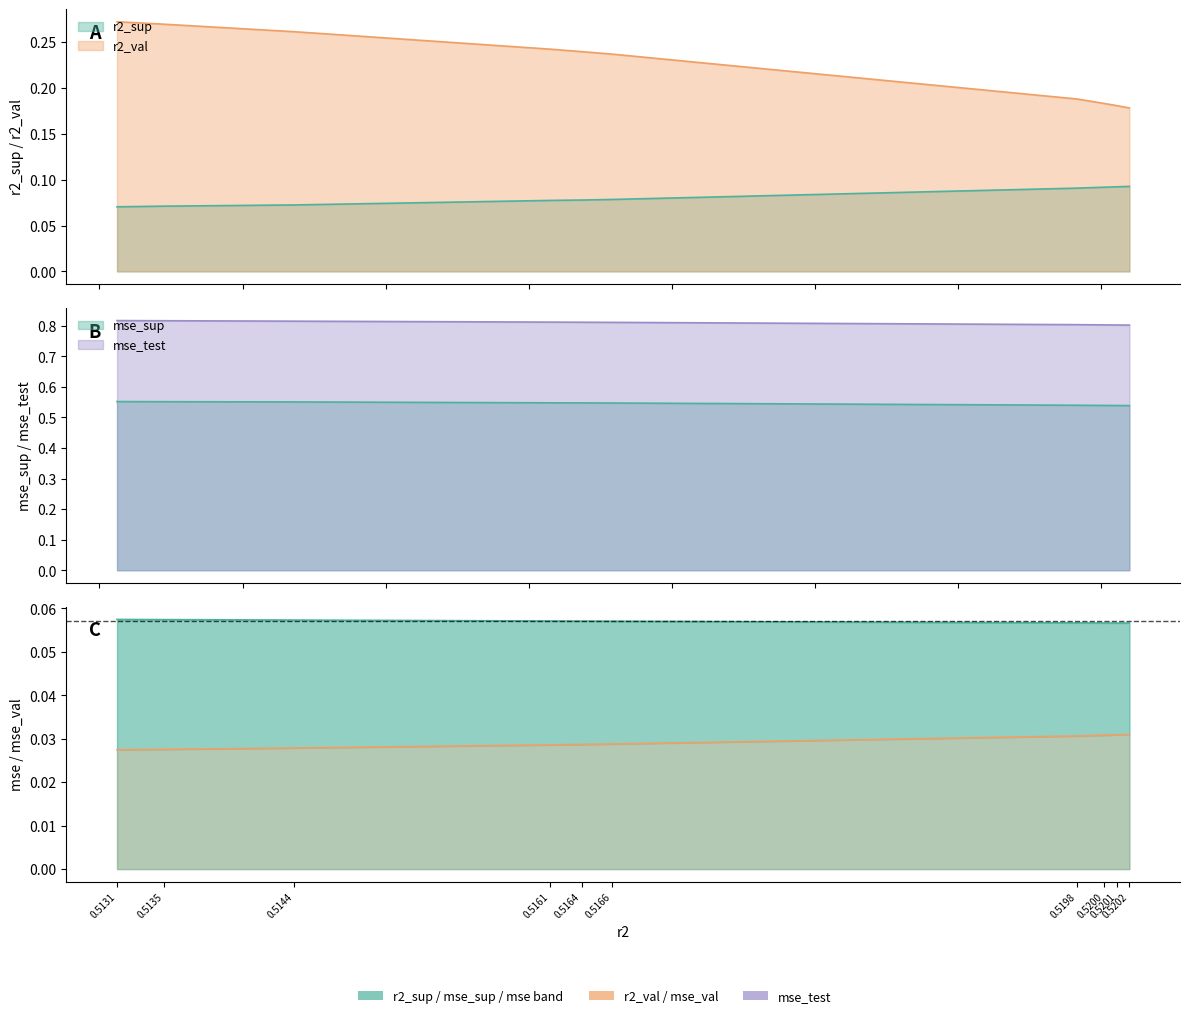

True or false: r2_val and mse_sup cross at least once.

False